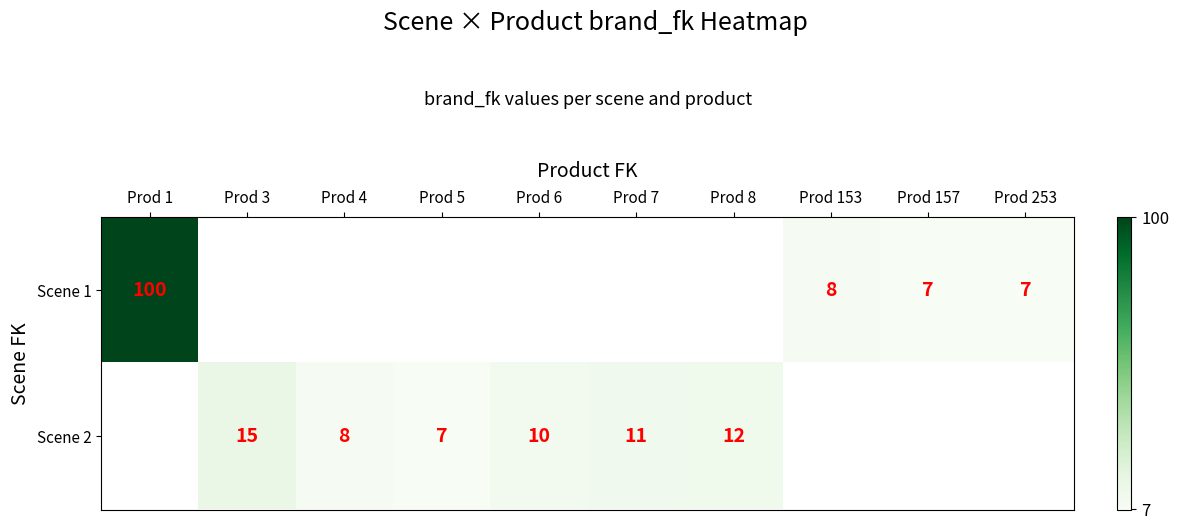

What is the difference between the Scene 2 values at Prod 7 and Prod 3?

4